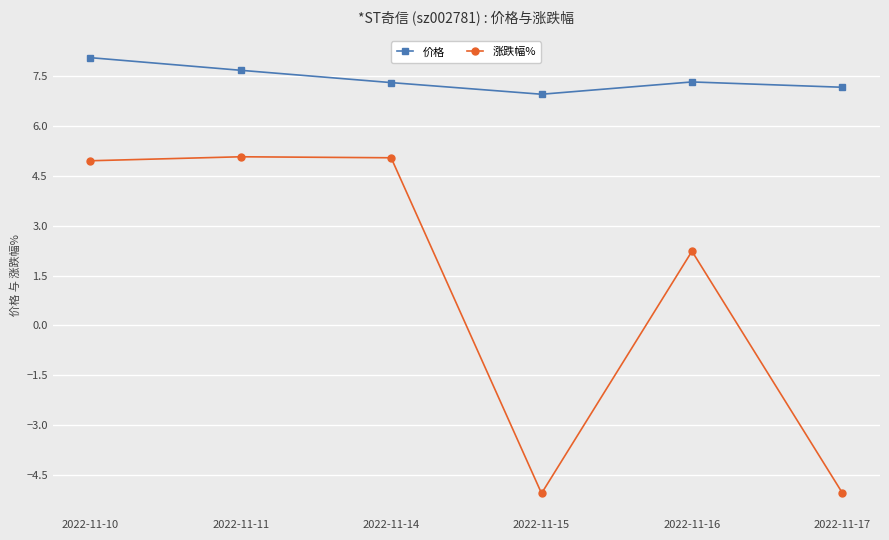

How many values in 涨跌幅% are above zero?

4